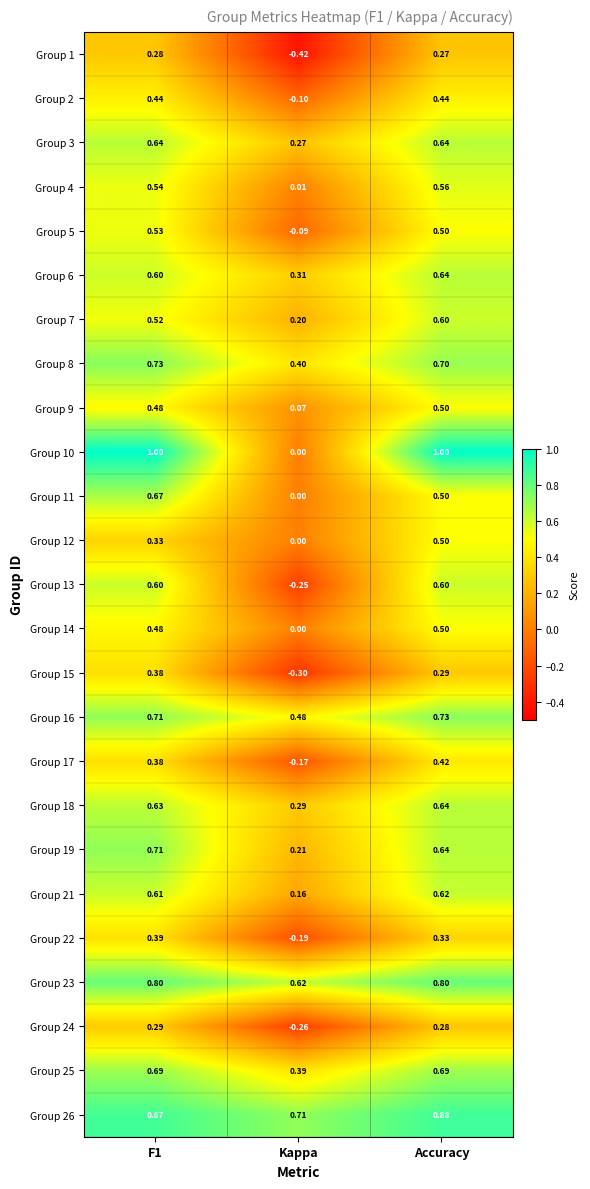

Which label corresponds to the smallest value in the chart?

Kappa